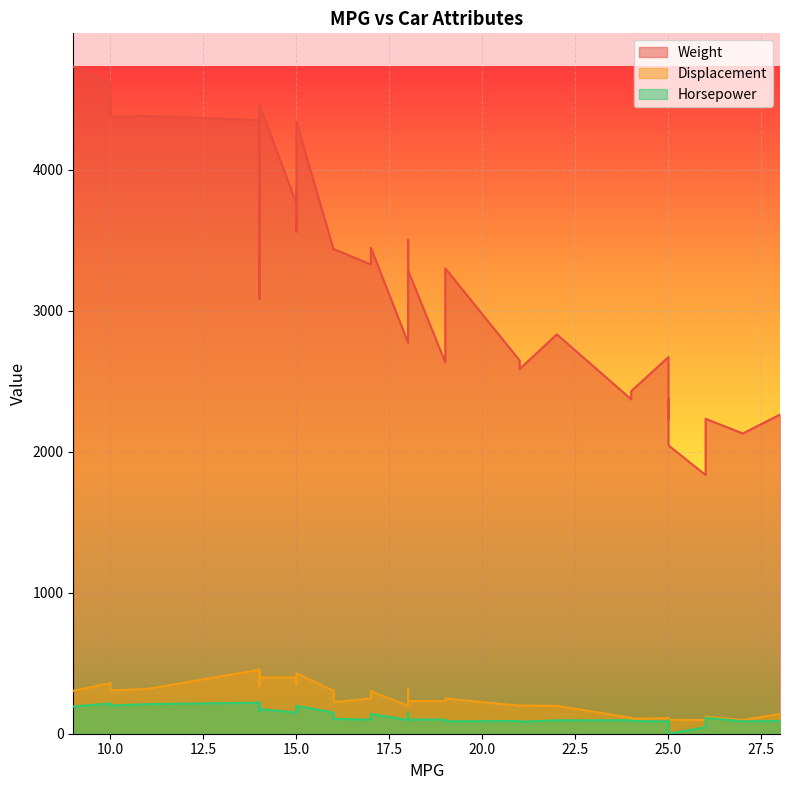

What are all the series names shown in the legend?

Weight, Displacement, Horsepower